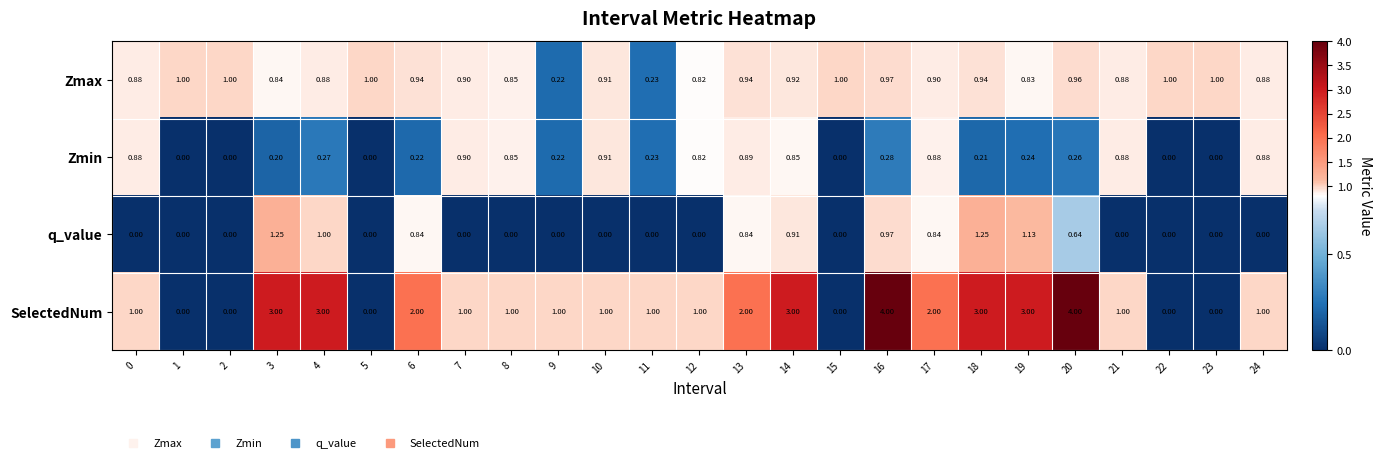

Is the value of SelectedNum at 4 greater than the value of Zmin at 14?

Yes